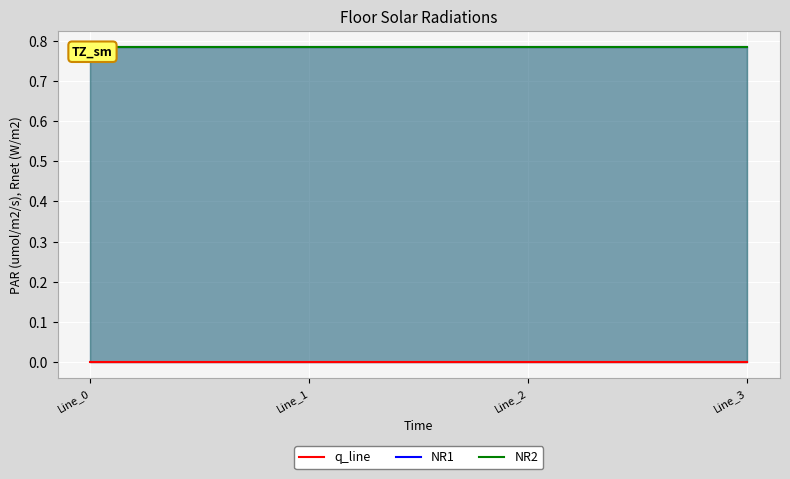

Which series has the largest total across all categories?

NR2